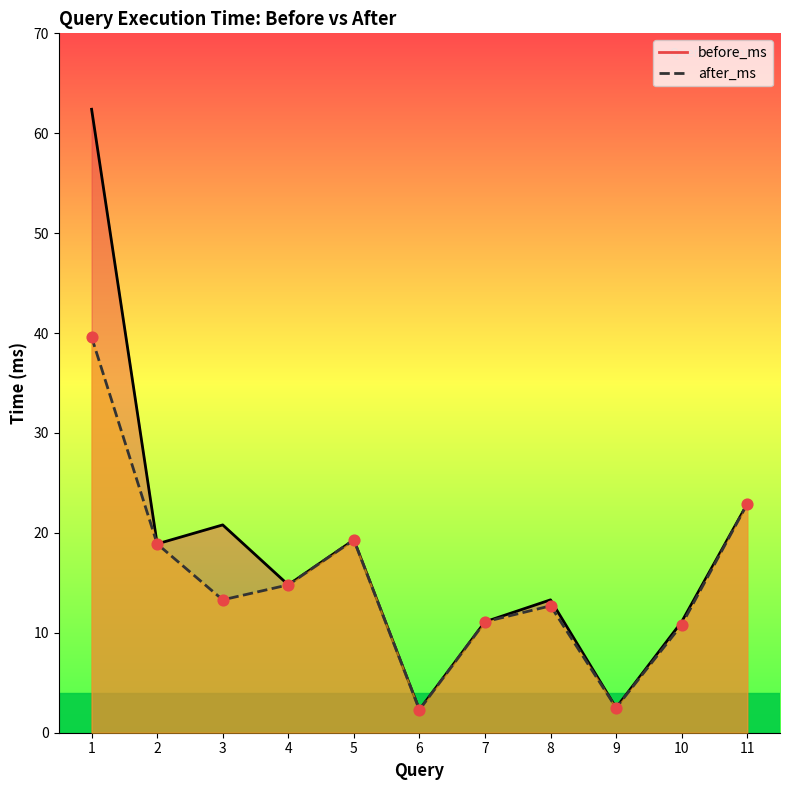

Is the value of before_ms at 9 greater than the value of after_ms at 3?

No